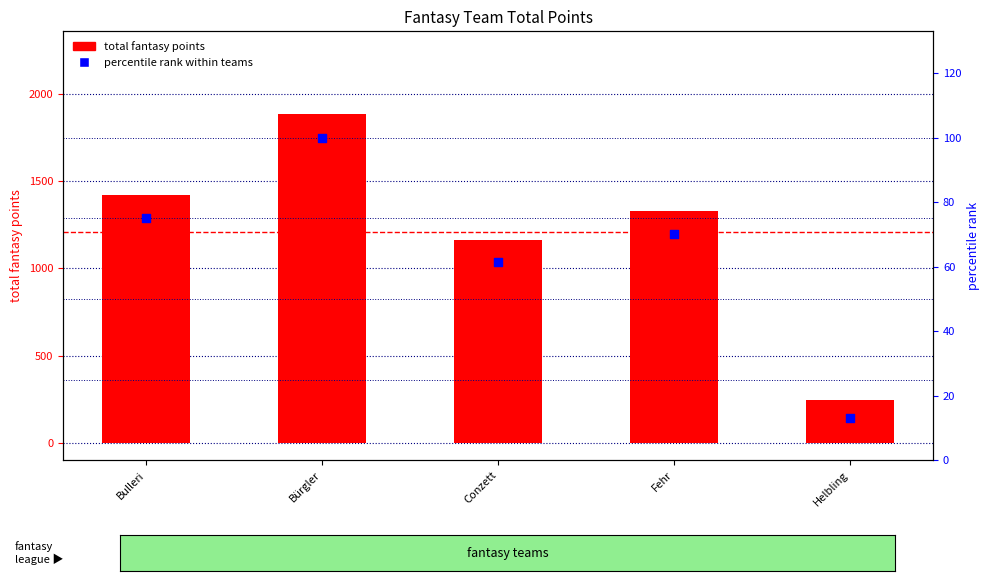

Which series has the largest Y range (max minus min)?

total fantasy points